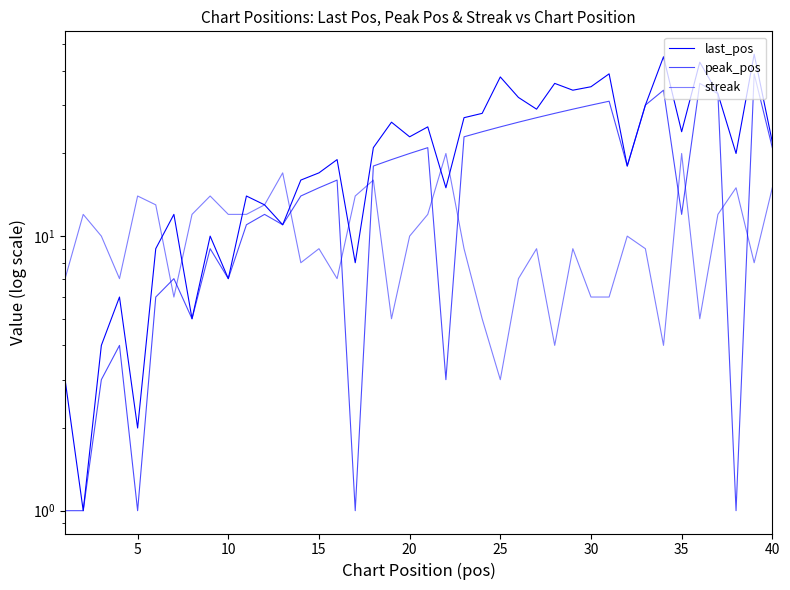

What is the sum of all last_pos values?

846